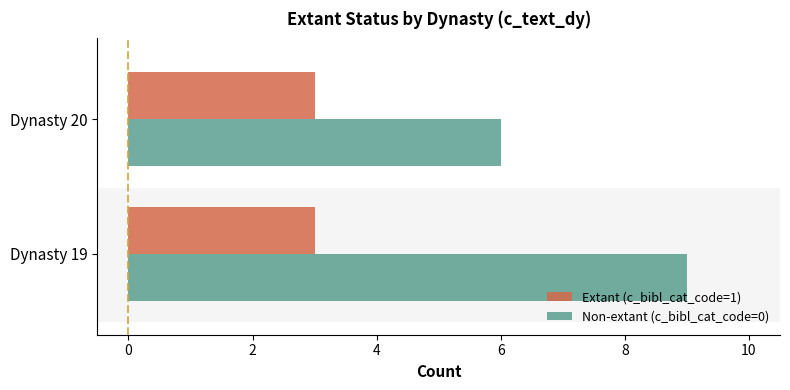

Rank the series at Dynasty 20 from highest to lowest value.

Non-extant (c_bibl_cat_code=0), Extant (c_bibl_cat_code=1)